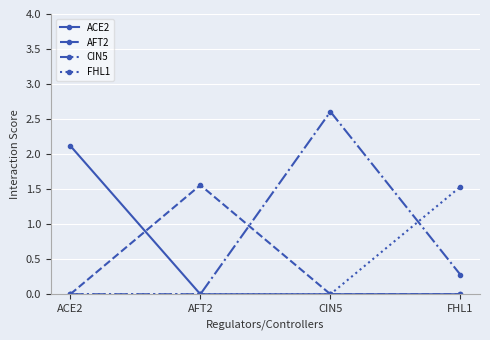

What is the label of the 3rd point from the right?

AFT2